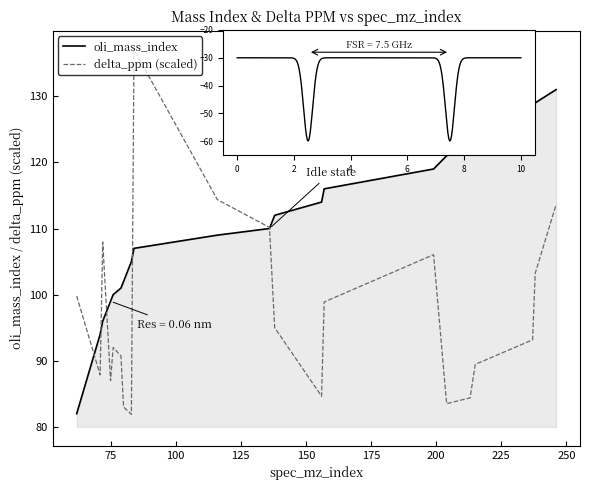

What is the lowest value of the oli_mass_index series?

82.0